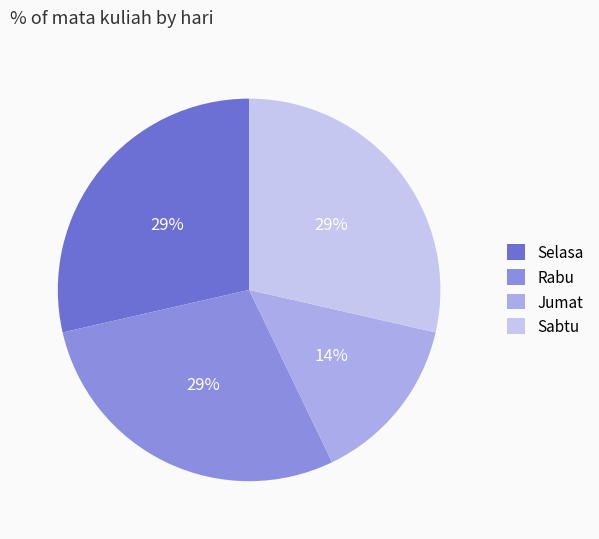

True or false: Jumat accounts for 14% of the total.

True